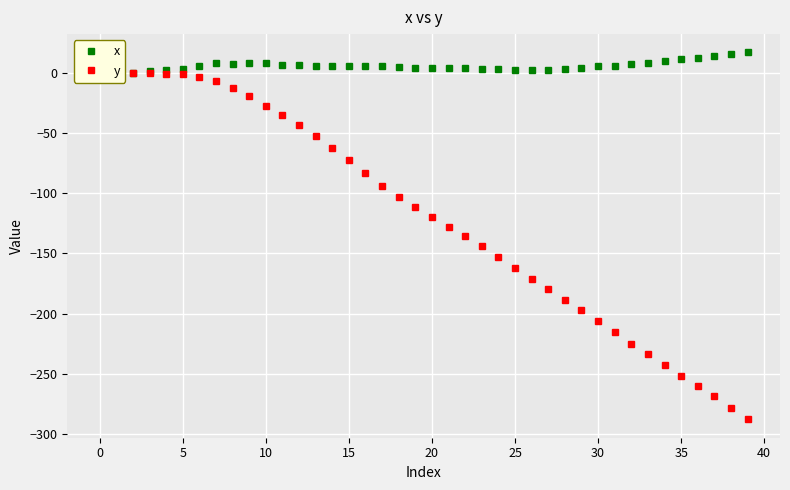

True or false: x has a value of 0.0 at 0.

True